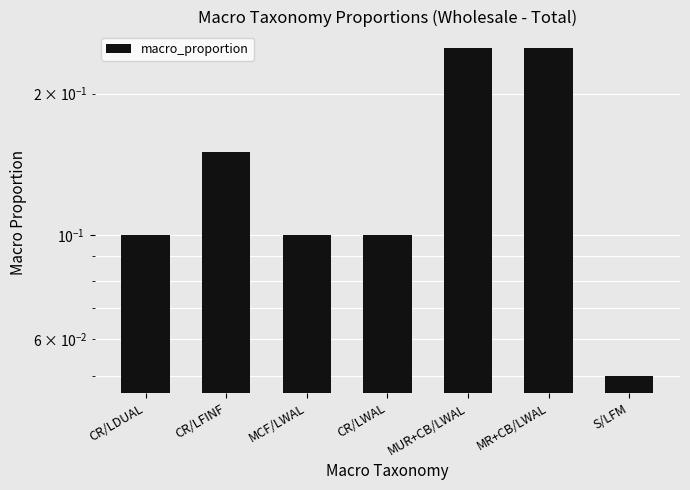

Rank the categories by value from lowest to highest.

S/LFM, CR/LDUAL, MCF/LWAL, CR/LWAL, CR/LFINF, MUR+CB/LWAL, MR+CB/LWAL